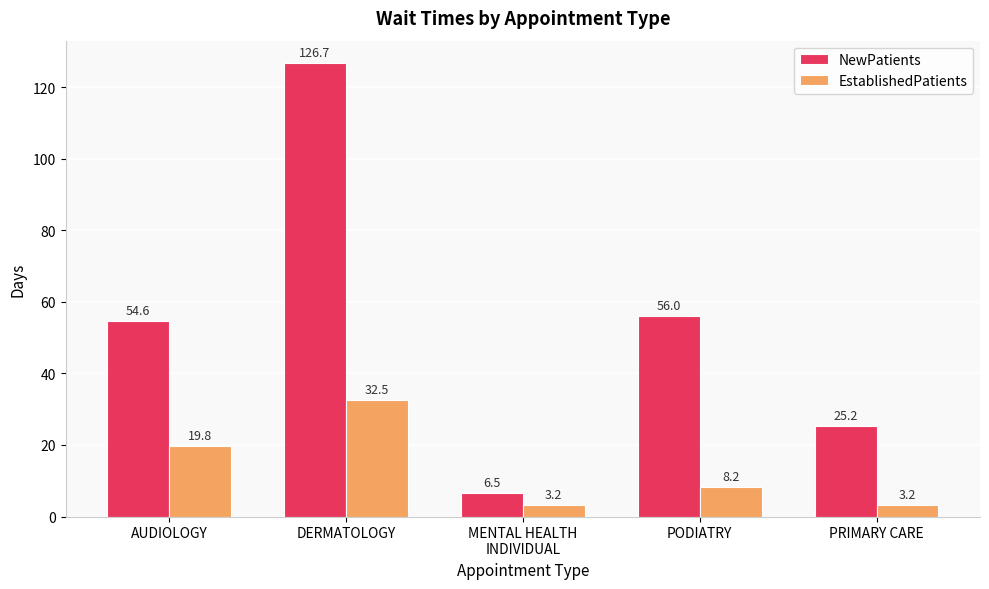

What is the difference between the highest and lowest values at DERMATOLOGY?

94.2